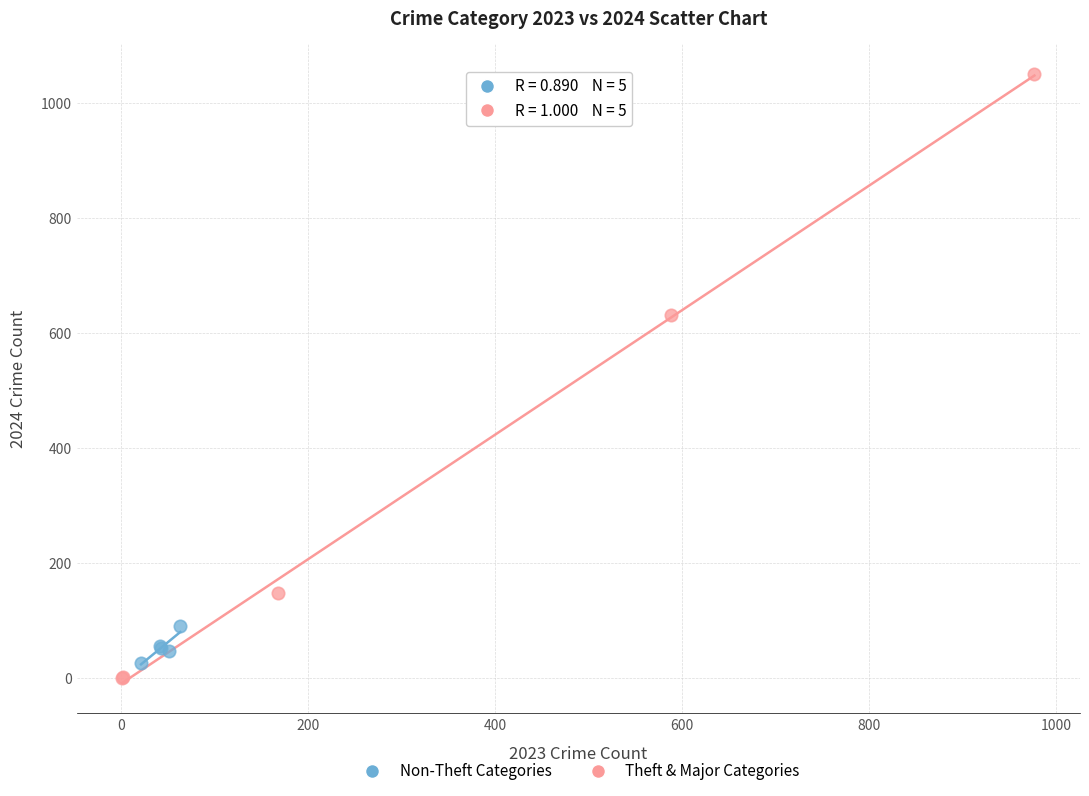

What are all the series names shown in the legend?

Non-Theft Categories, Theft & Major Categories